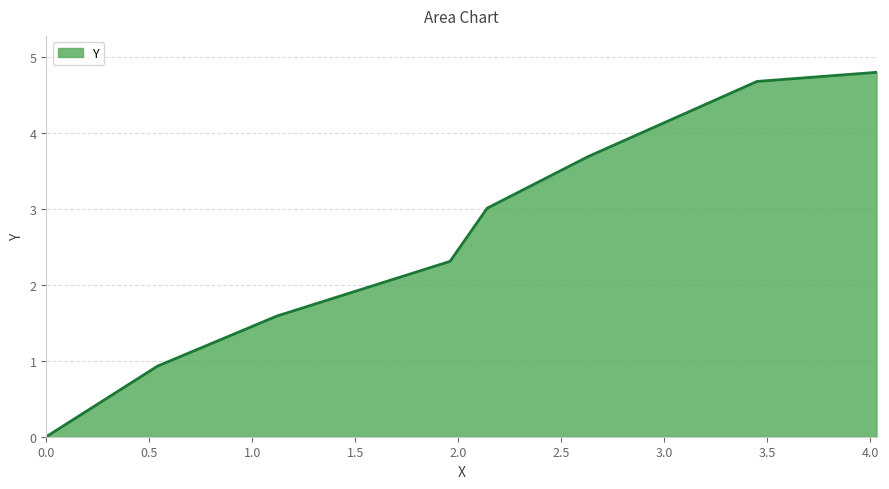

What is the average value?

2.6